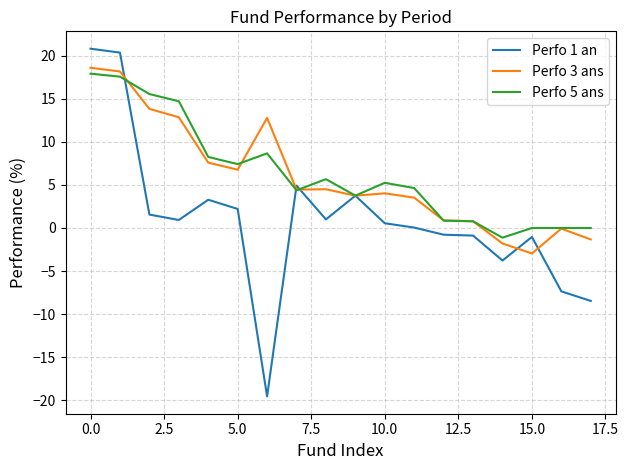

True or false: Perfo 1 an and Perfo 5 ans cross at least once.

True